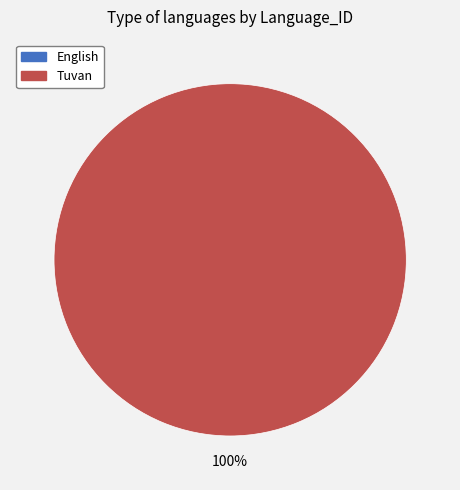

How much of the chart is everything except English?

100.0%